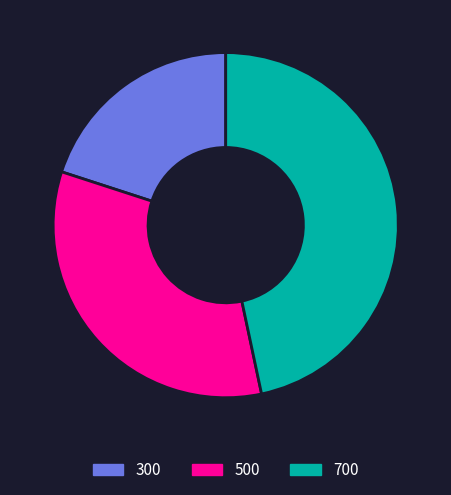

Combined, do 500 and 700 account for over 50%?

Yes